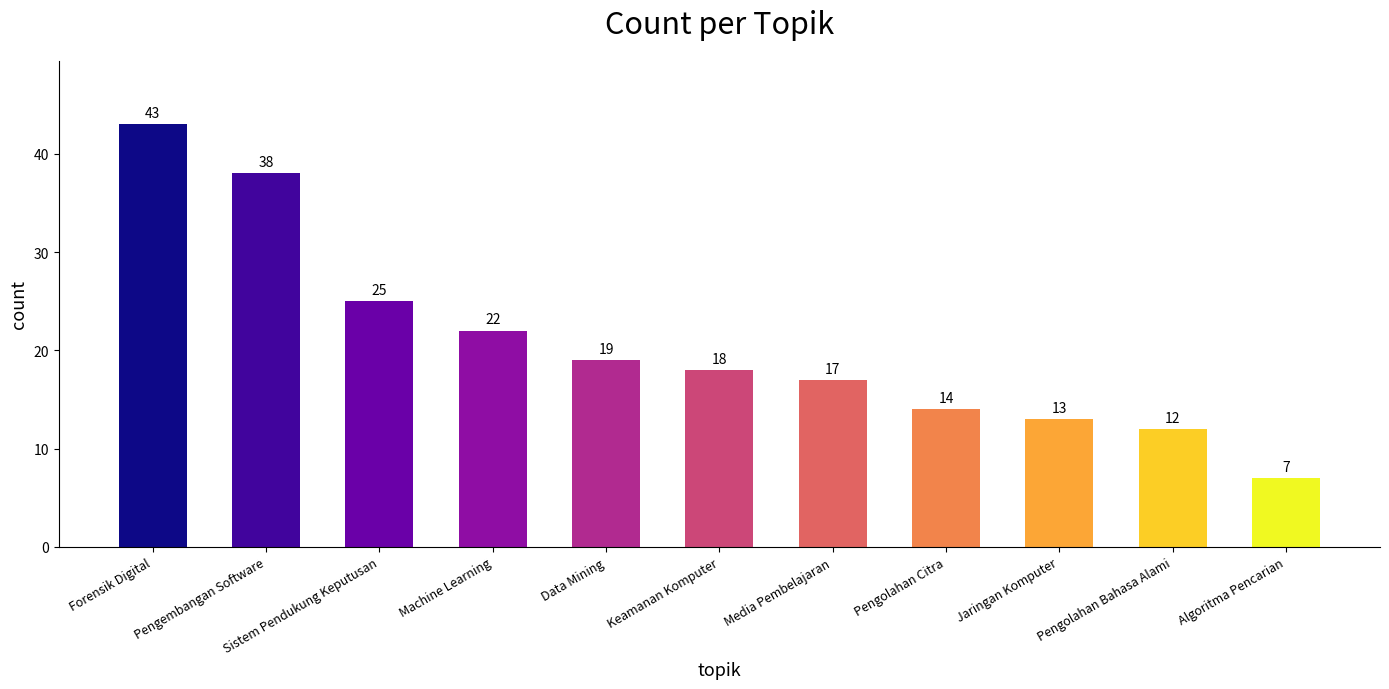

At which category does the chart reach its minimum across all series?

Algoritma Pencarian